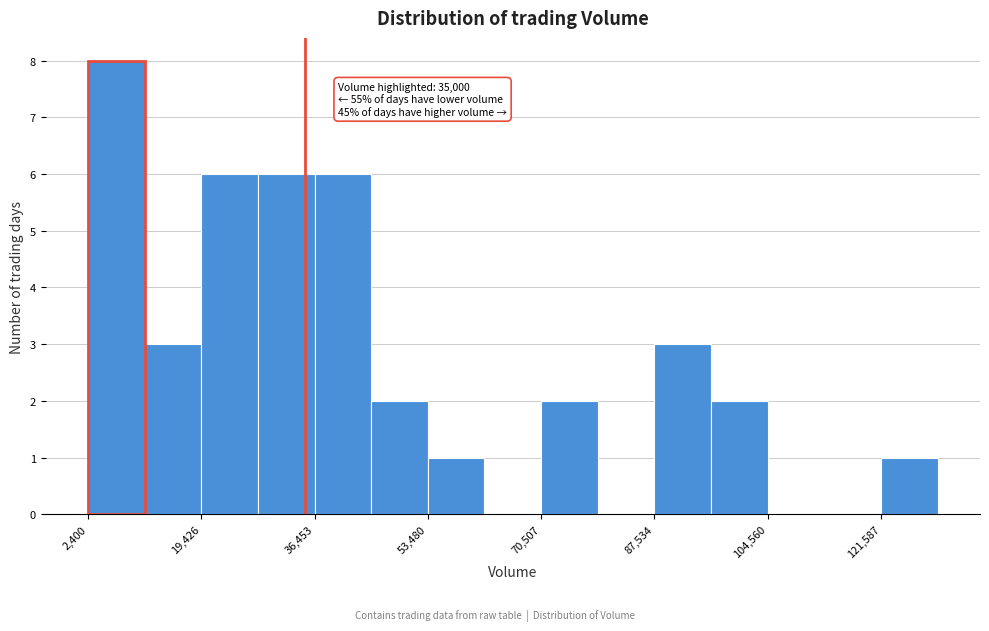

Over which range of the x-axis is the bar tallest?

2000 to 10000